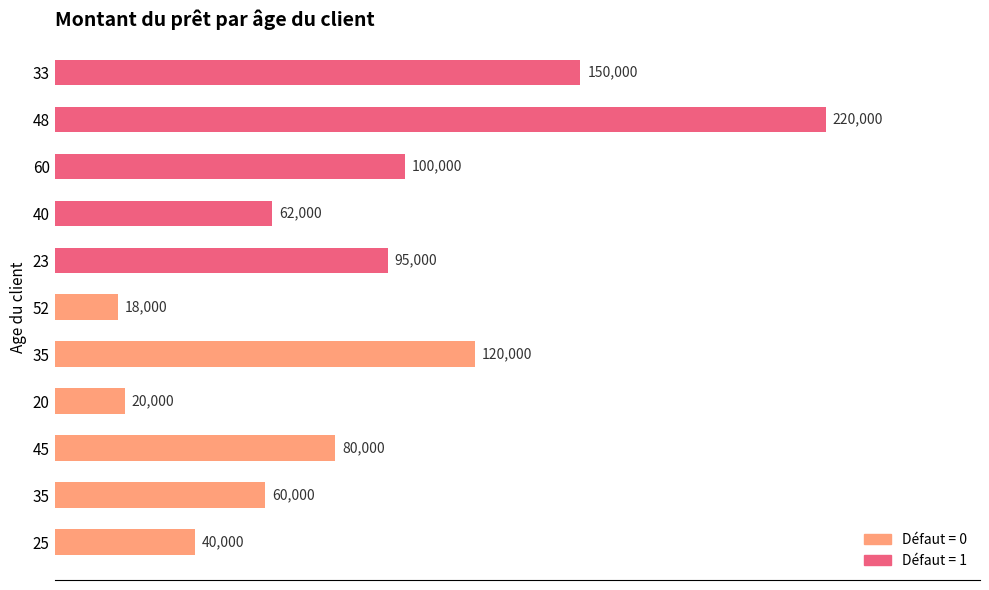

What is the minimum value shown in the chart?

18000